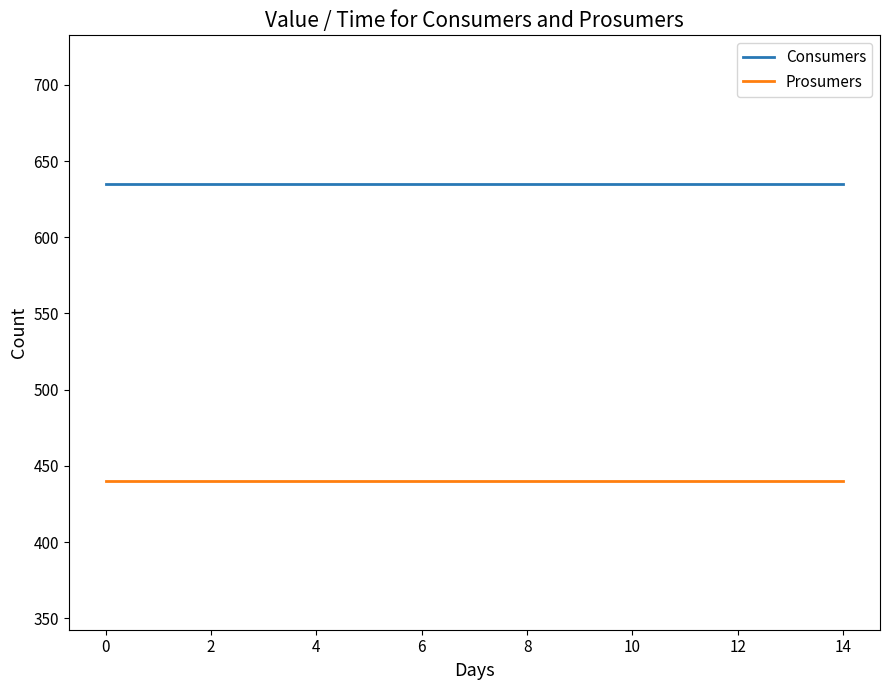

What is the smallest value displayed?

440